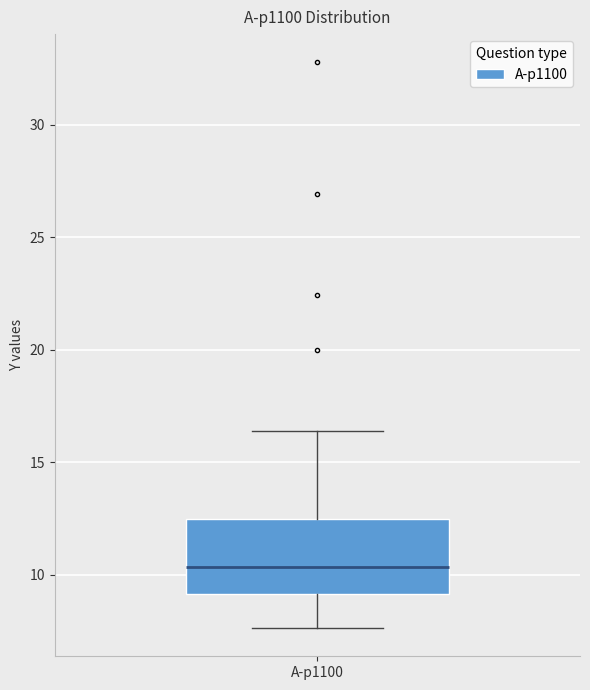

Where is the upper edge of the box for A-p1100 on the y-axis? The values are not printed on the chart, so give them approximately, as read against the axis.

12.5